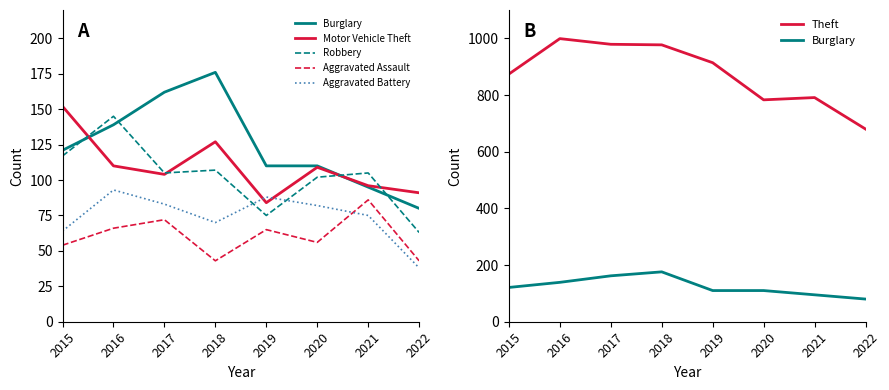

At which category is the sum across all series the highest?

2016